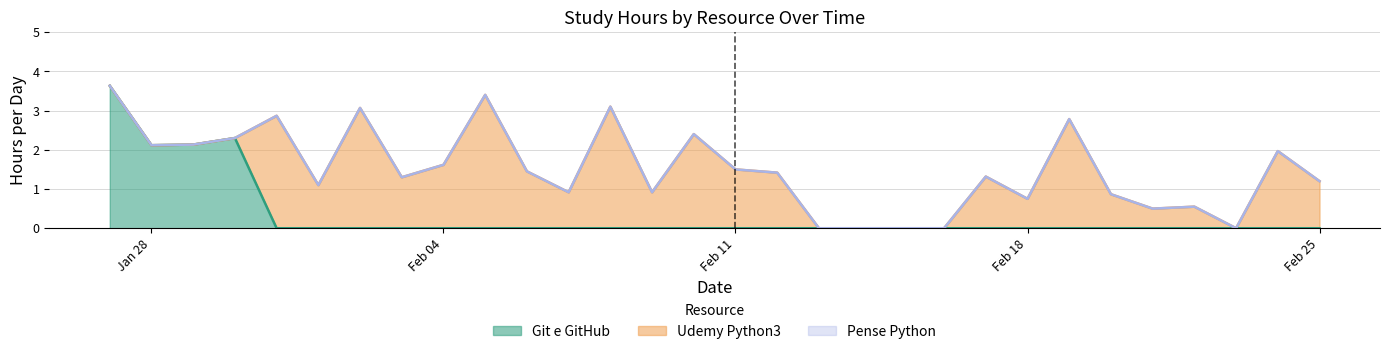

What are all the series names shown in the legend?

Git e GitHub, Udemy Python3, Pense Python